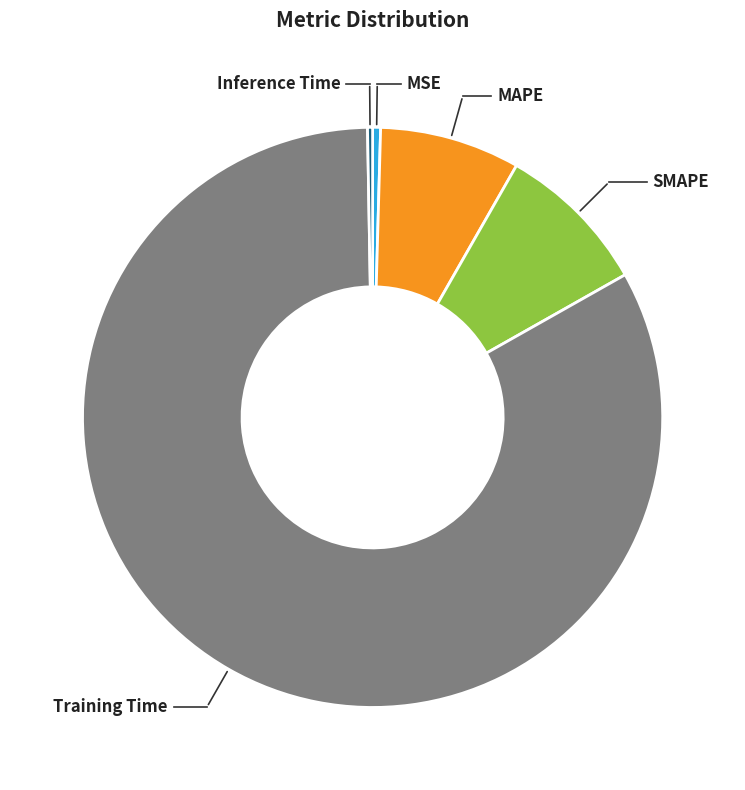

Which slice represents more than half of the pie?

Training Time